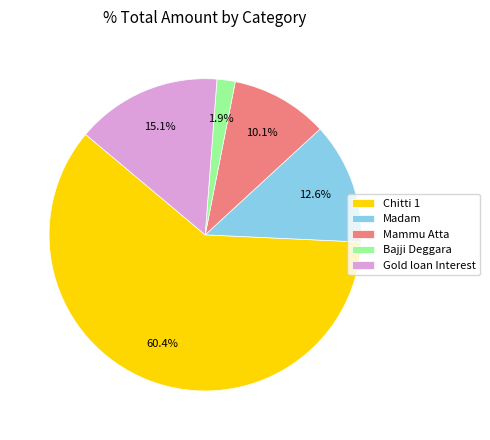

What is the largest slice in the pie chart?

Chitti 1